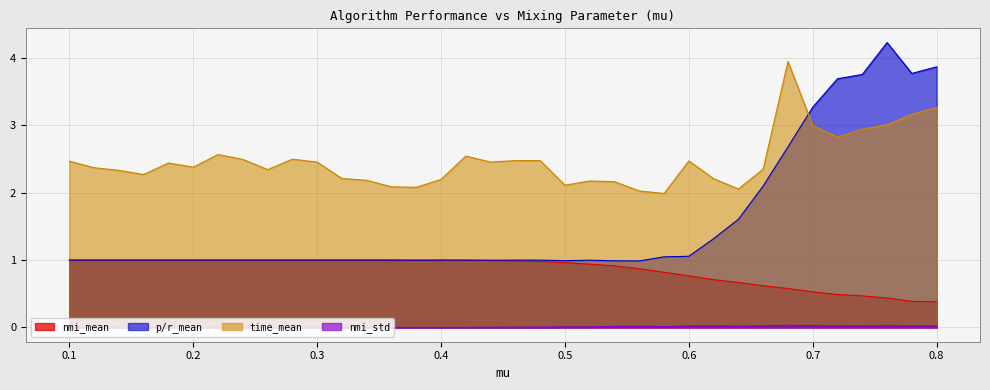

At which category is the sum across all series the highest?

0.76